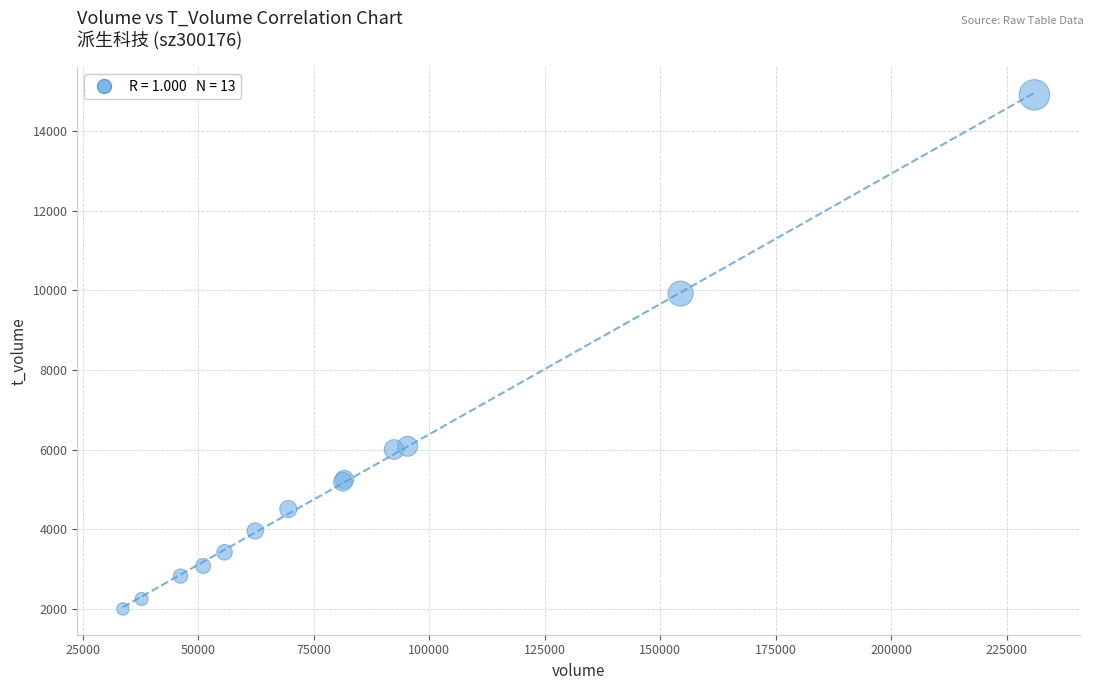

What Y value in the scatter plot is closest to 8455?

9921